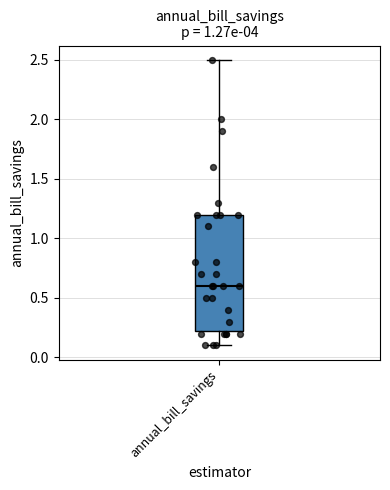

Where is the lower edge of the box for annual_bill_savings on the y-axis? The values are not printed on the chart, so give them approximately, as read against the axis.

0.25